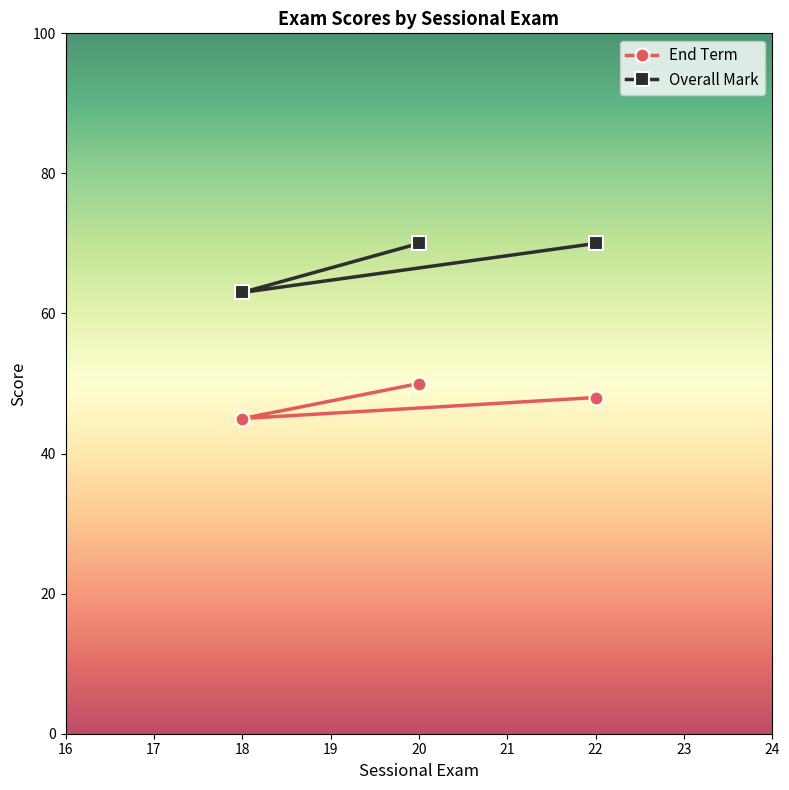

How many lines are shown in the chart?

2